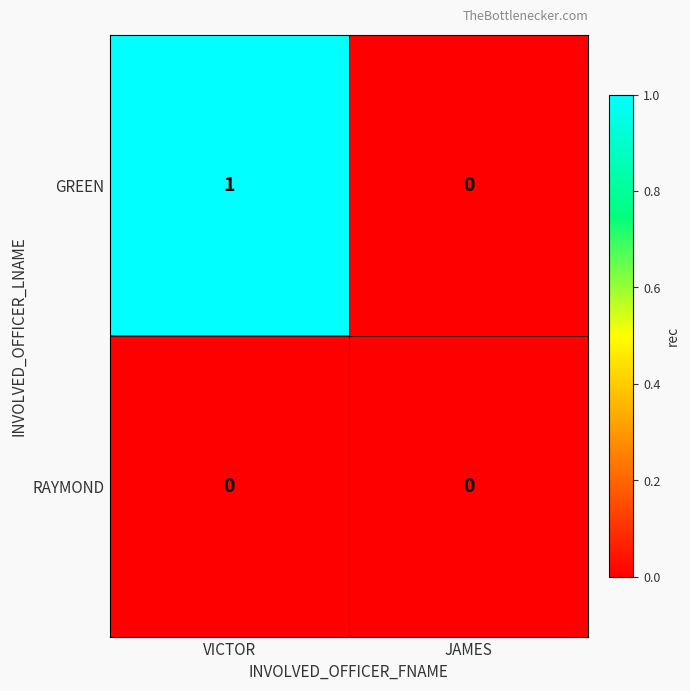

Reading right to left, extract all data points from this chart.

GREEN: 0	1
RAYMOND: 0	0